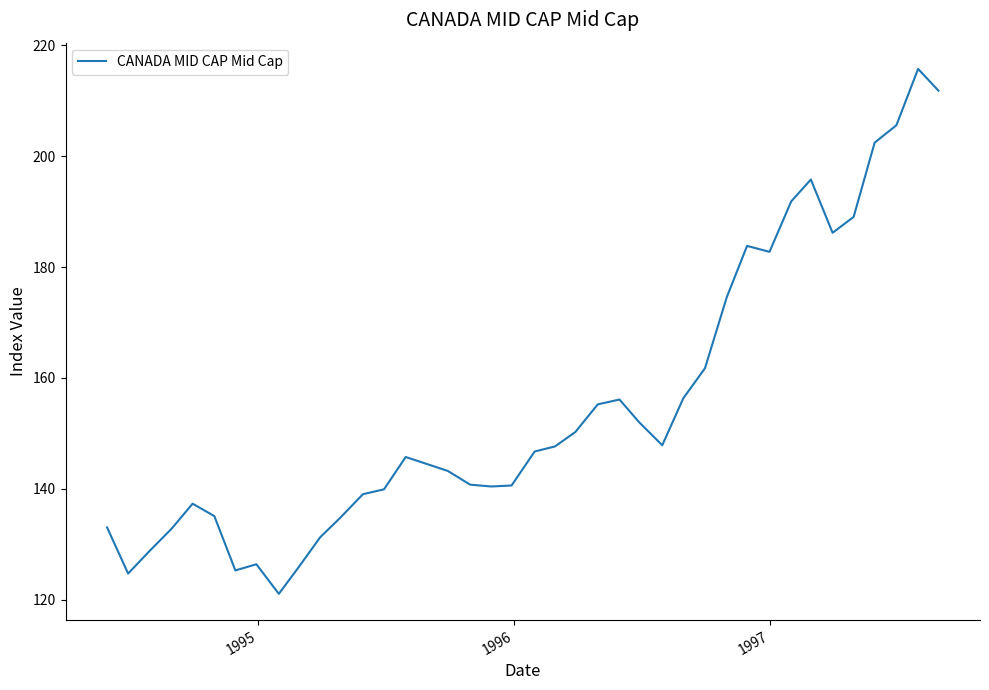

What is the smallest value displayed?

121.1